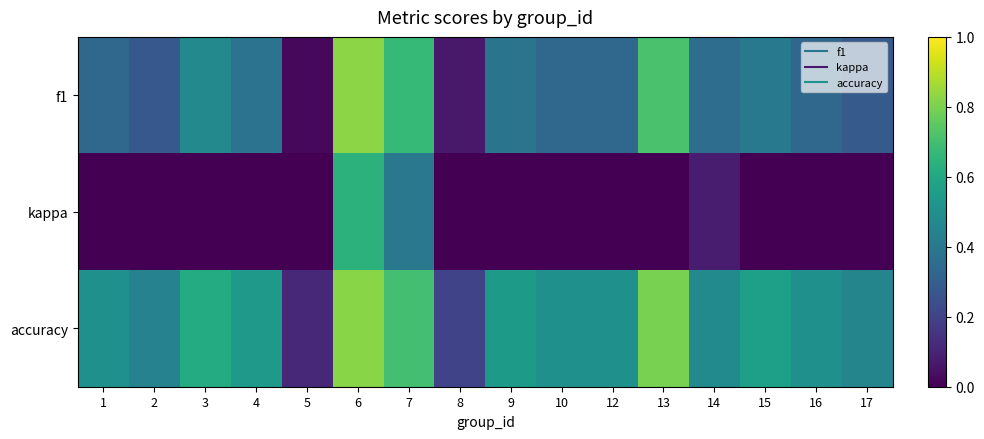

Which has a higher value, 10 or 14?

14